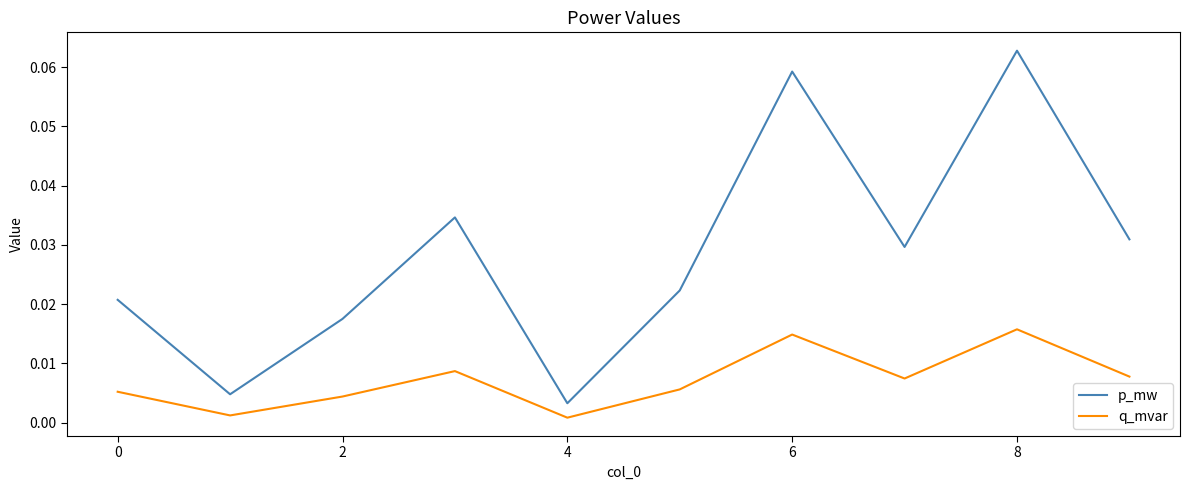

How many series are shown in this chart?

2